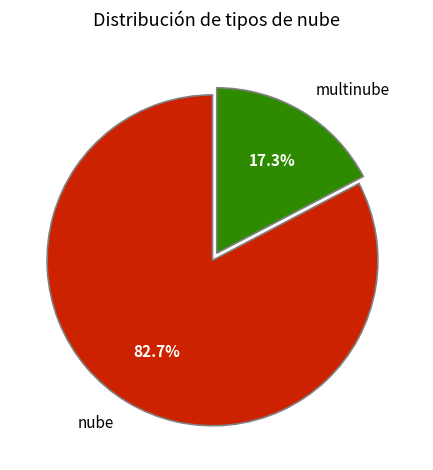

Combined, what portion of the pie is nube and multinube?

100.0%